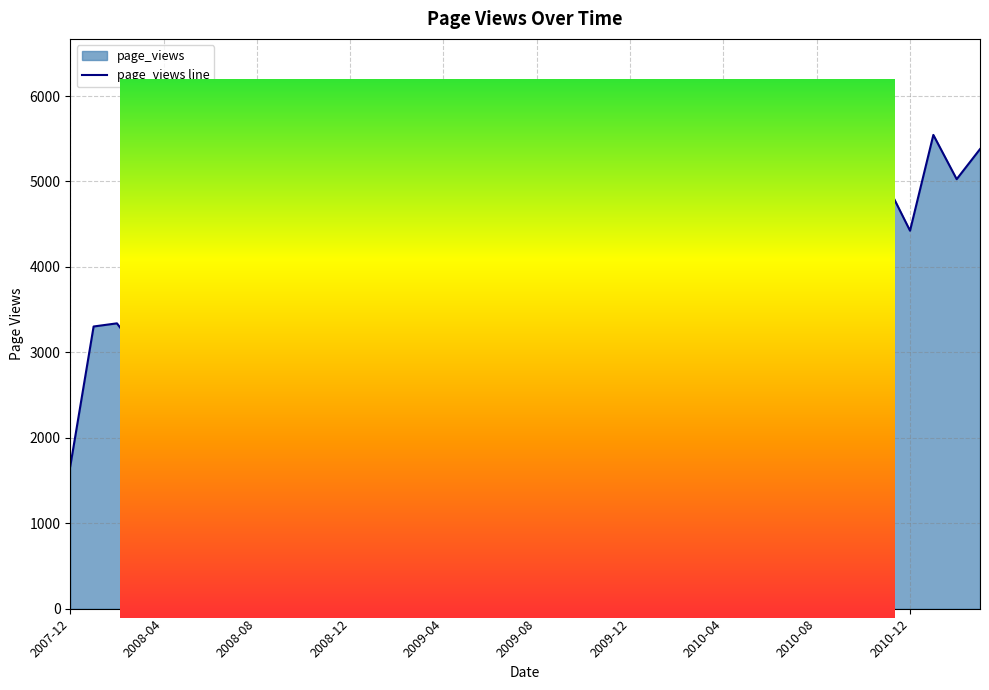

Does the chart have visible grid lines?

Yes